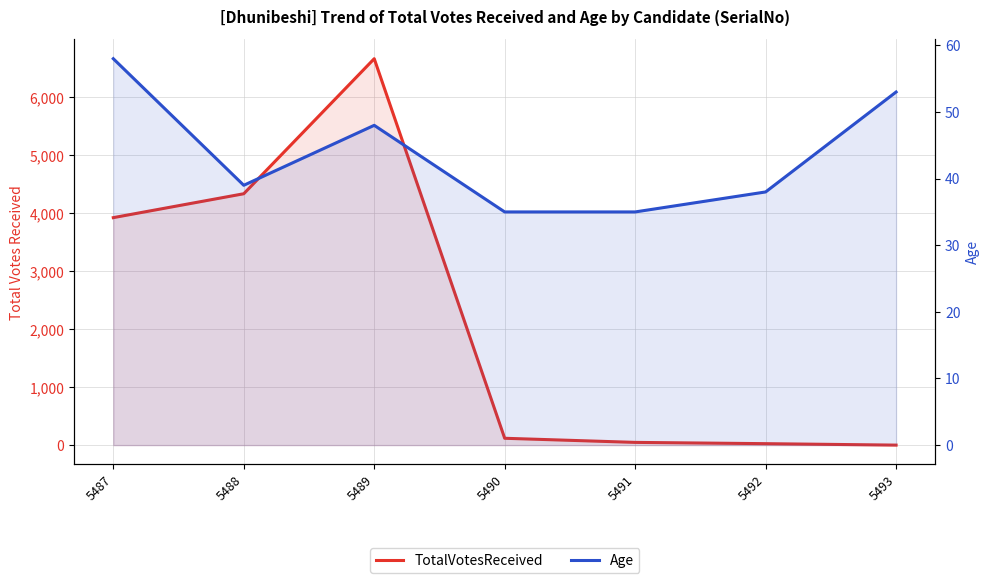

How many lines are shown in the chart?

2